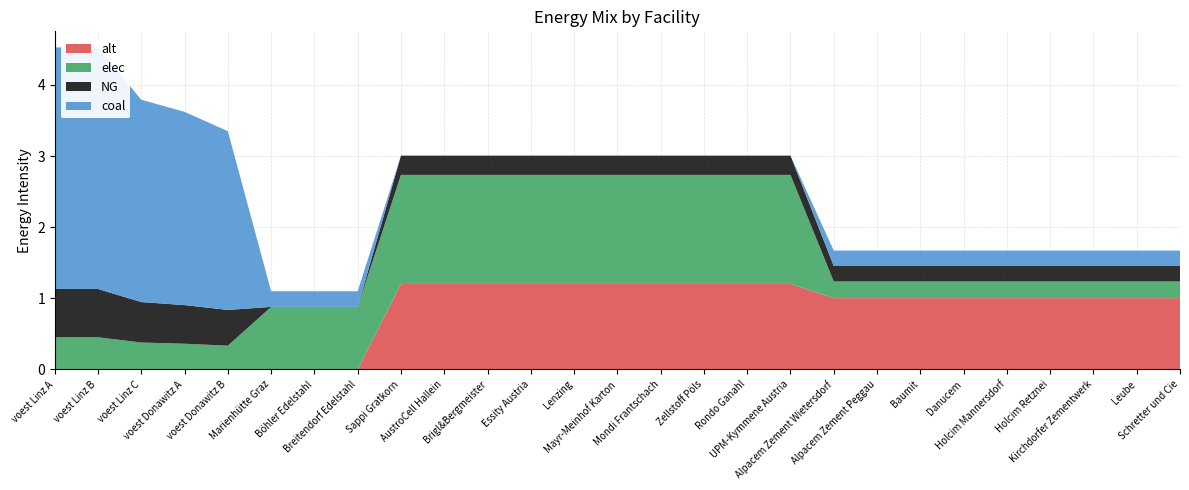

Reading left to right, extract all data points from this chart.

alt: voest Linz A=0.0	voest Linz B=0.0	voest Linz C=0.0	voest Donawitz A=0.0	voest Donawitz B=0.0	Marienhütte Graz=0.0	Böhler Edelstahl=0.0	Breitendorf Edelstahl=0.0	Sappi Gratkorn=1.2	AustroCell Hallein=1.2	Brigl&Bergmeister=1.2	Essity Austria=1.2	Lenzing=1.2	Mayr-Meinhof Karton=1.2	Mondi Frantschach=1.2	Zellstoff Pöls=1.2	Rondo Ganahl=1.2	UPM-Kymmene Austria=1.2	Alpacem Zement Wietersdorf=1.0	Alpacem Zement Peggau=1.0	Baumit=1.0	Danucem=1.0	Holcim Mannersdorf=1.0	Holcim Retznei=1.0	Kirchdorfer Zementwerk=1.0	Leube=1.0	Schretter und Cie=1.0
coal: voest Linz A=3.4	voest Linz B=3.4	voest Linz C=2.8	voest Donawitz A=2.7	voest Donawitz B=2.5	Marienhütte Graz=0.2	Böhler Edelstahl=0.2	Breitendorf Edelstahl=0.2	Sappi Gratkorn=0.0	AustroCell Hallein=0.0	Brigl&Bergmeister=0.0	Essity Austria=0.0	Lenzing=0.0	Mayr-Meinhof Karton=0.0	Mondi Frantschach=0.0	Zellstoff Pöls=0.0	Rondo Ganahl=0.0	UPM-Kymmene Austria=0.0	Alpacem Zement Wietersdorf=0.2	Alpacem Zement Peggau=0.2	Baumit=0.2	Danucem=0.2	Holcim Mannersdorf=0.2	Holcim Retznei=0.2	Kirchdorfer Zementwerk=0.2	Leube=0.2	Schretter und Cie=0.2
elec: voest Linz A=0.5	voest Linz B=0.5	voest Linz C=0.4	voest Donawitz A=0.4	voest Donawitz B=0.3	Marienhütte Graz=0.9	Böhler Edelstahl=0.9	Breitendorf Edelstahl=0.9	Sappi Gratkorn=1.5	AustroCell Hallein=1.5	Brigl&Bergmeister=1.5	Essity Austria=1.5	Lenzing=1.5	Mayr-Meinhof Karton=1.5	Mondi Frantschach=1.5	Zellstoff Pöls=1.5	Rondo Ganahl=1.5	UPM-Kymmene Austria=1.5	Alpacem Zement Wietersdorf=0.2	Alpacem Zement Peggau=0.2	Baumit=0.2	Danucem=0.2	Holcim Mannersdorf=0.2	Holcim Retznei=0.2	Kirchdorfer Zementwerk=0.2	Leube=0.2	Schretter und Cie=0.2
NG: voest Linz A=0.7	voest Linz B=0.7	voest Linz C=0.6	voest Donawitz A=0.5	voest Donawitz B=0.5	Marienhütte Graz=0.0	Böhler Edelstahl=0.0	Breitendorf Edelstahl=0.0	Sappi Gratkorn=0.3	AustroCell Hallein=0.3	Brigl&Bergmeister=0.3	Essity Austria=0.3	Lenzing=0.3	Mayr-Meinhof Karton=0.3	Mondi Frantschach=0.3	Zellstoff Pöls=0.3	Rondo Ganahl=0.3	UPM-Kymmene Austria=0.3	Alpacem Zement Wietersdorf=0.2	Alpacem Zement Peggau=0.2	Baumit=0.2	Danucem=0.2	Holcim Mannersdorf=0.2	Holcim Retznei=0.2	Kirchdorfer Zementwerk=0.2	Leube=0.2	Schretter und Cie=0.2